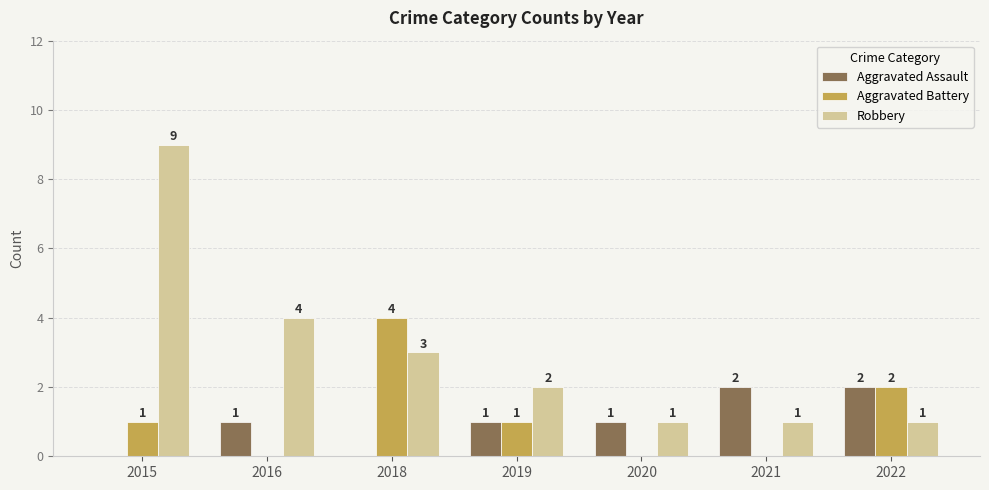

Are the bars horizontal?

No